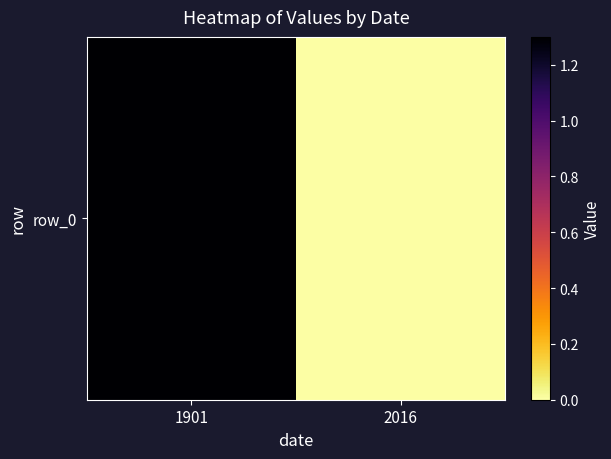

How many data points are above 1?

1